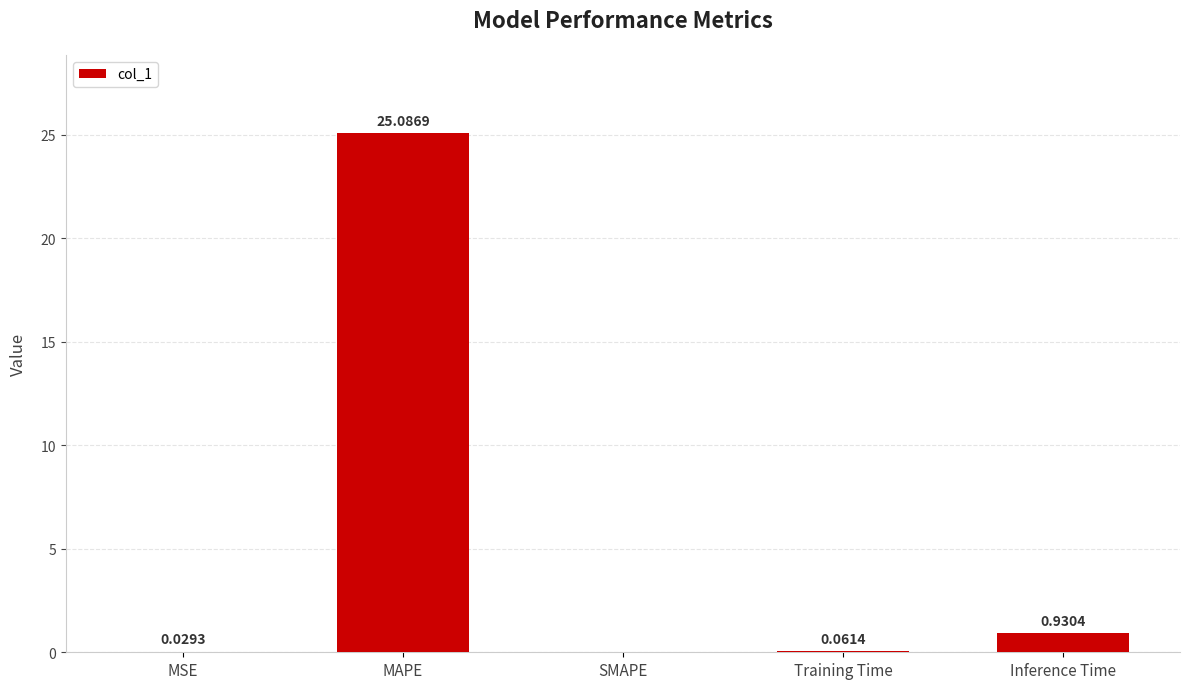

What is the greatest value displayed?

25.1